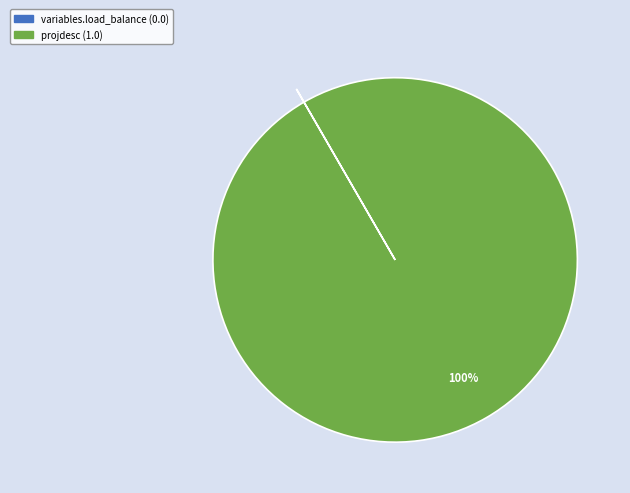

What percentage is the projdesc slice, to the nearest percent?

100%